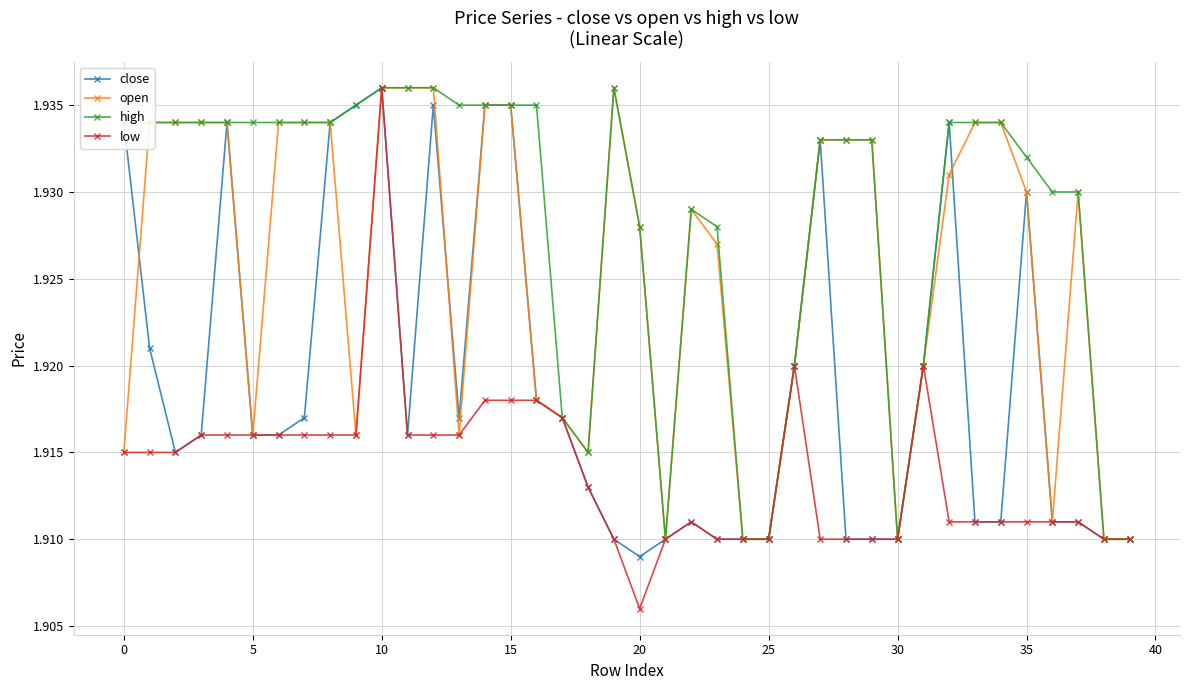

At how many categories does at least one series exceed 1?

40